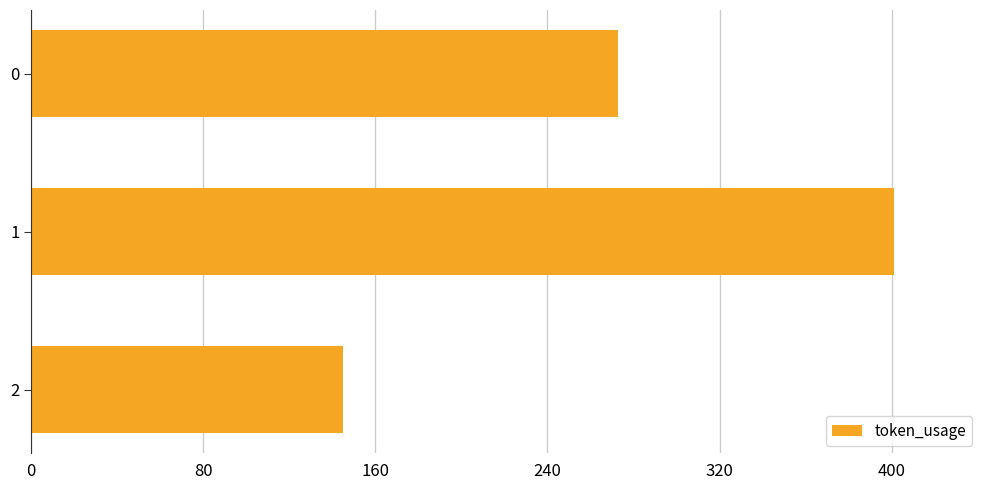

At which category does the chart reach its peak across all series?

1